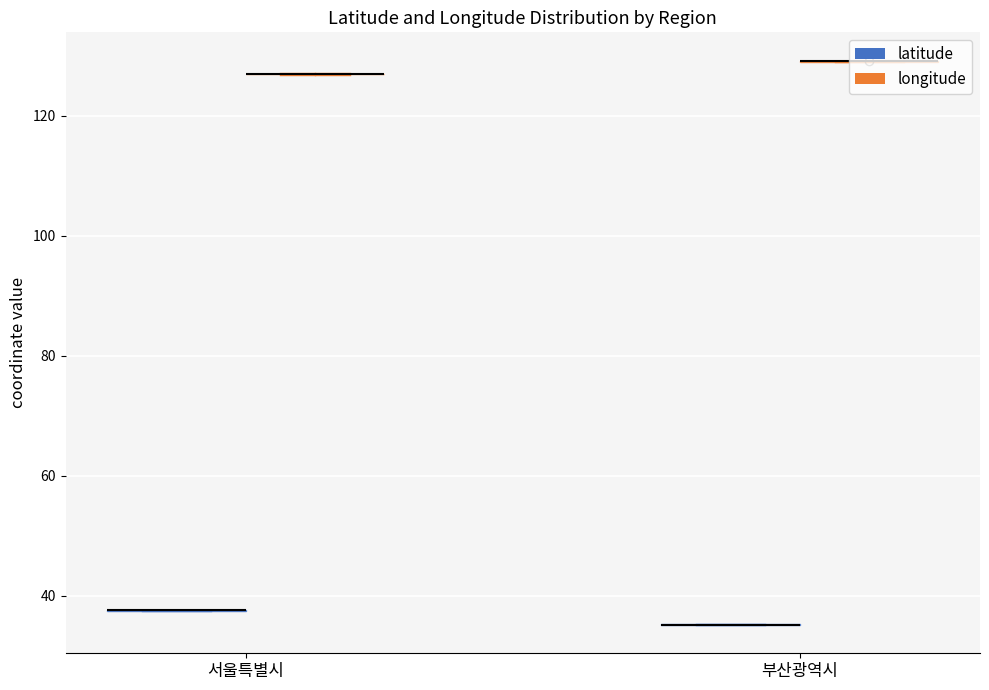

Reading left to right, extract all data points from this chart.

latitude: 37.5	37.5	37.5	37.5	37.5	37.5	37.5	37.5	37.5	37.6	37.5	37.6	37.6	37.6	37.7	37.7	37.6	37.6	37.6	37.6	37.5	37.6	37.5	37.6	37.6	35.2	35.2	35.1	35.2	35.2	35.2	35.1	35.2	35.2	35.1	35.2	35.2	35.1	35.1	35.1
longitude: 127.1	127.1	127.0	127.0	127.0	126.9	126.9	126.9	126.9	126.8	126.9	126.9	126.9	126.9	127.1	127.0	127.0	127.0	127.1	127.0	127.1	127.0	127.0	127.0	127.0	129.2	129.0	129.1	129.1	129.0	129.1	129.0	129.2	129.0	129.1	129.1	129.1	129.1	129.0	129.0